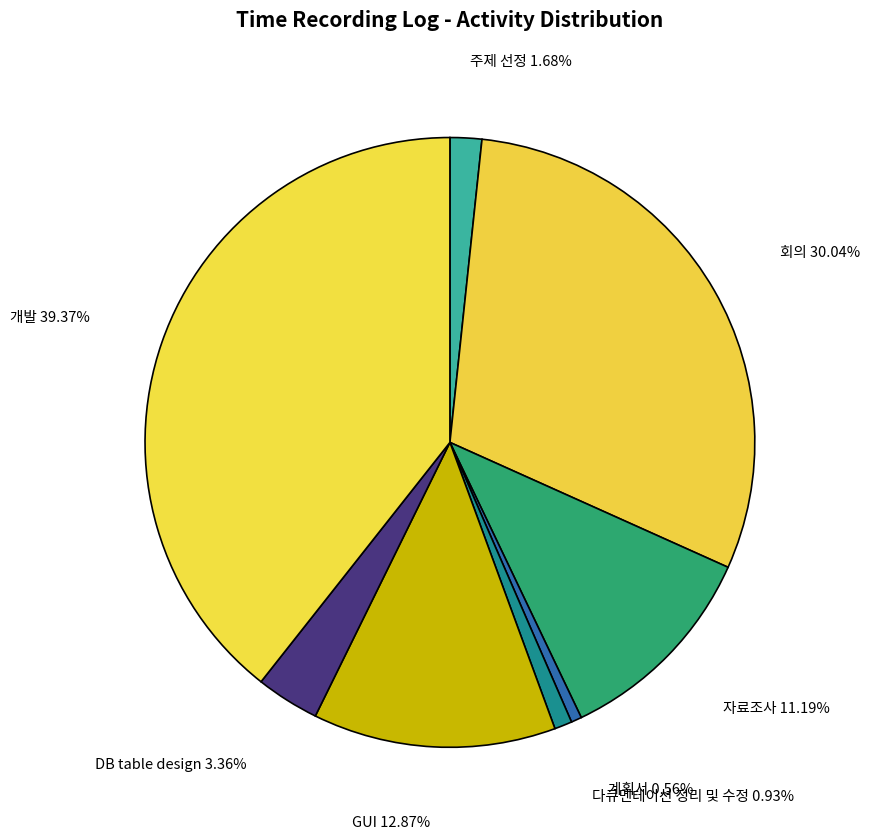

How many segments does this pie chart have?

8